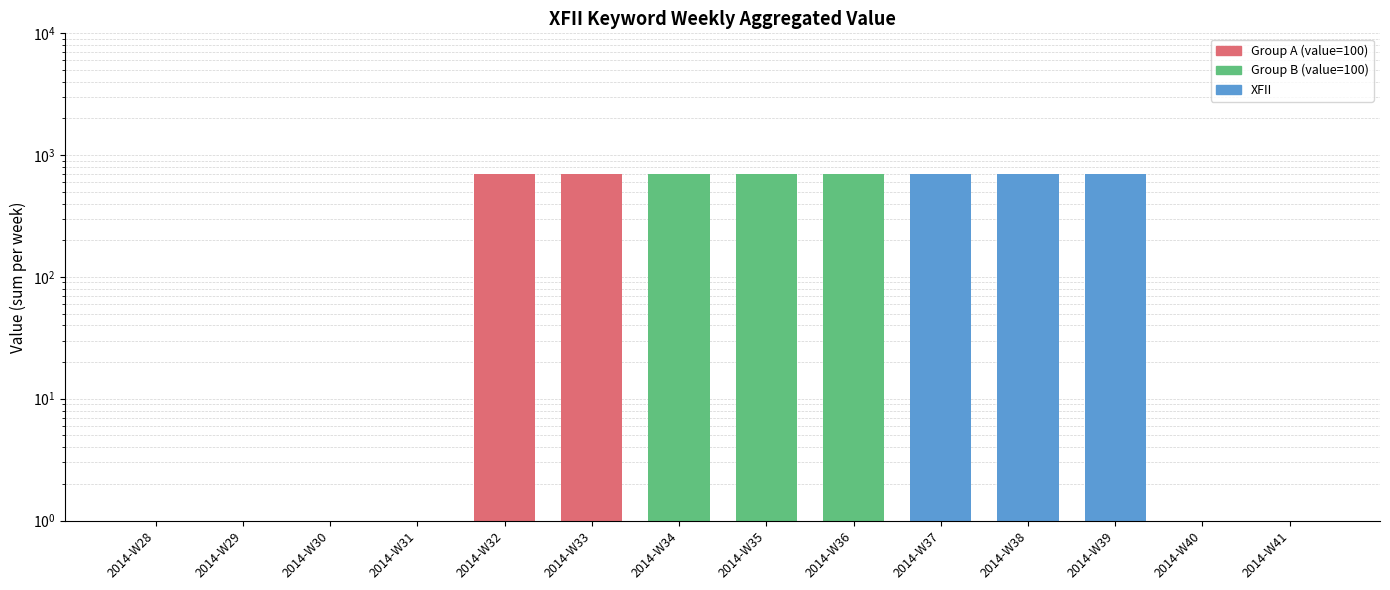

Between 2014-W40 and 2014-W32, which is larger?

2014-W32